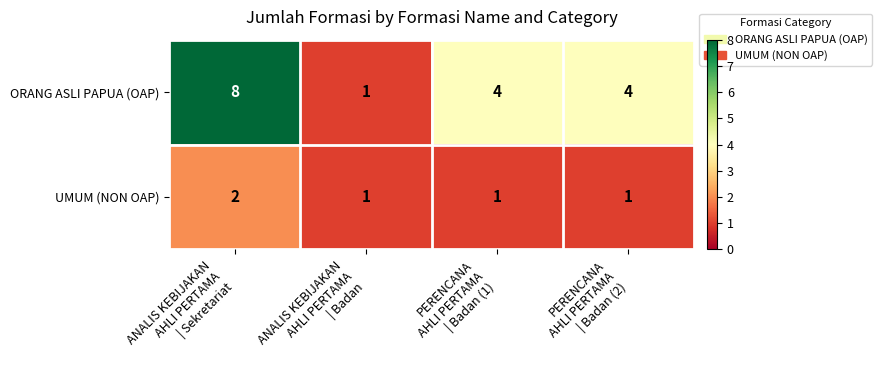

How many UMUM (NON OAP) values are between 1 and 2?

4